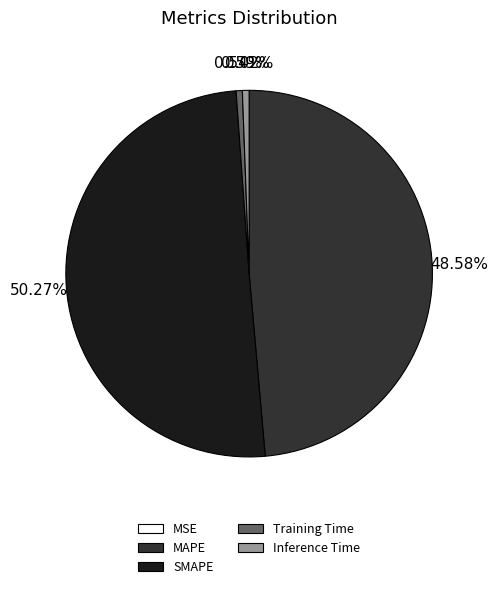

What is the largest slice in the pie chart?

SMAPE